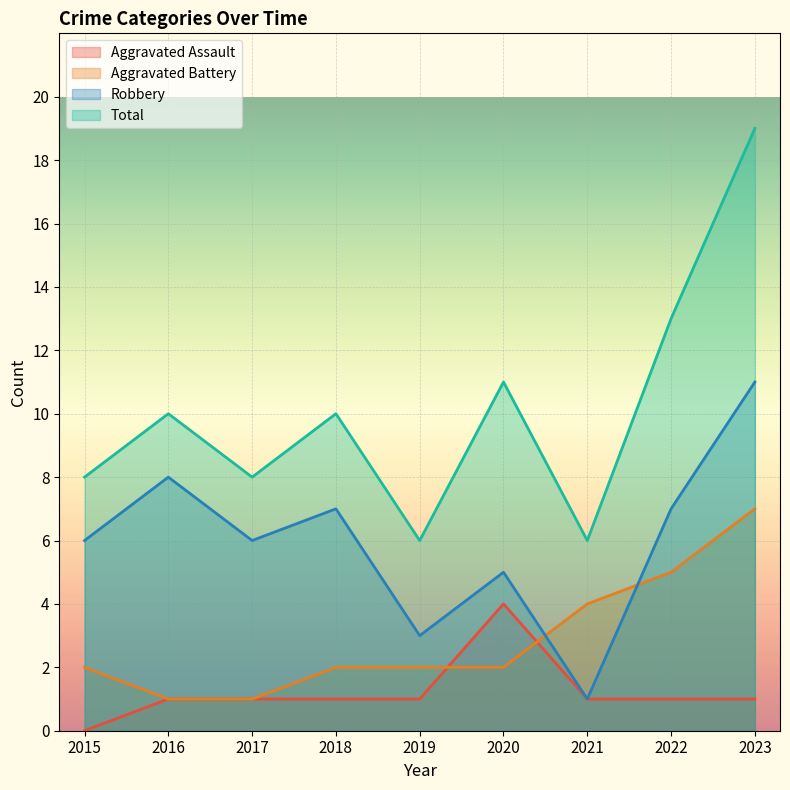

Count the Robbery values in the range 5 to 7.

5